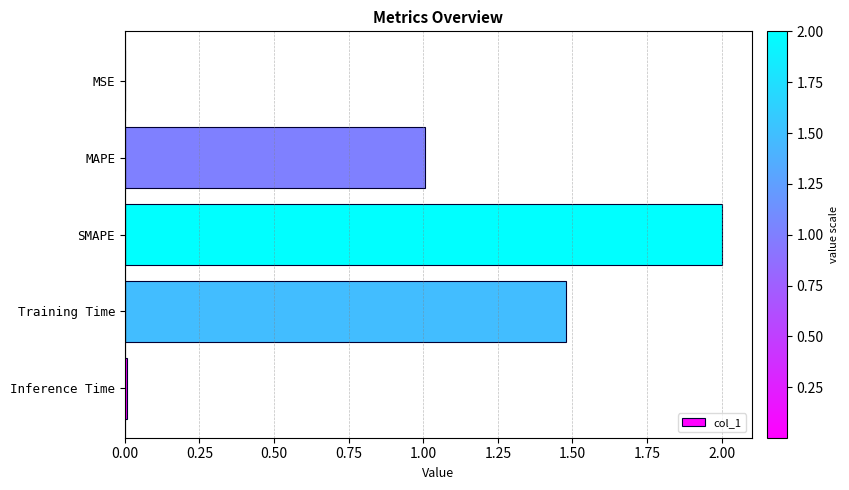

The value at MAPE is 1.0. True or false?

True